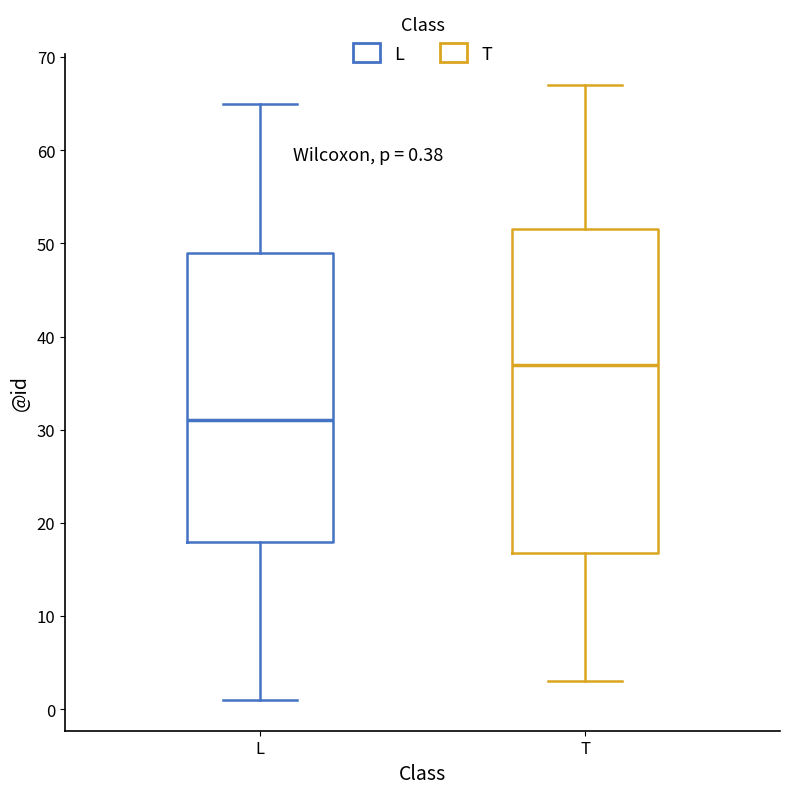

Comparing the boxes themselves (not the whiskers), which one is the tallest?

T